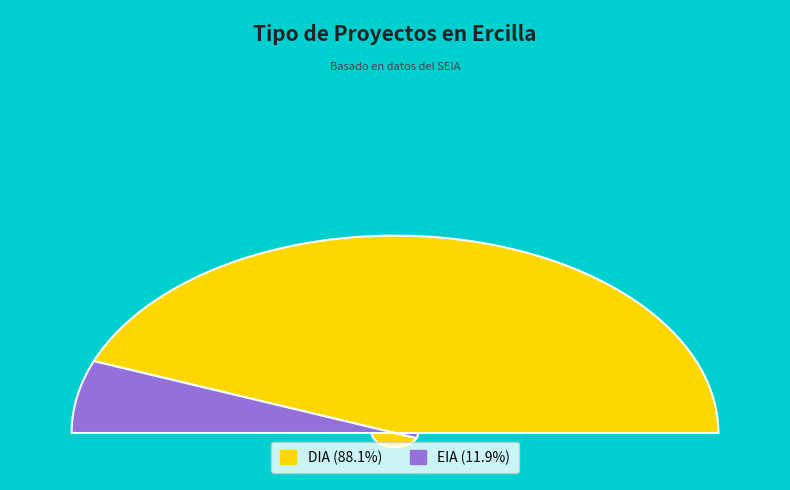

True or false: EIA accounts for 1% of the total.

False